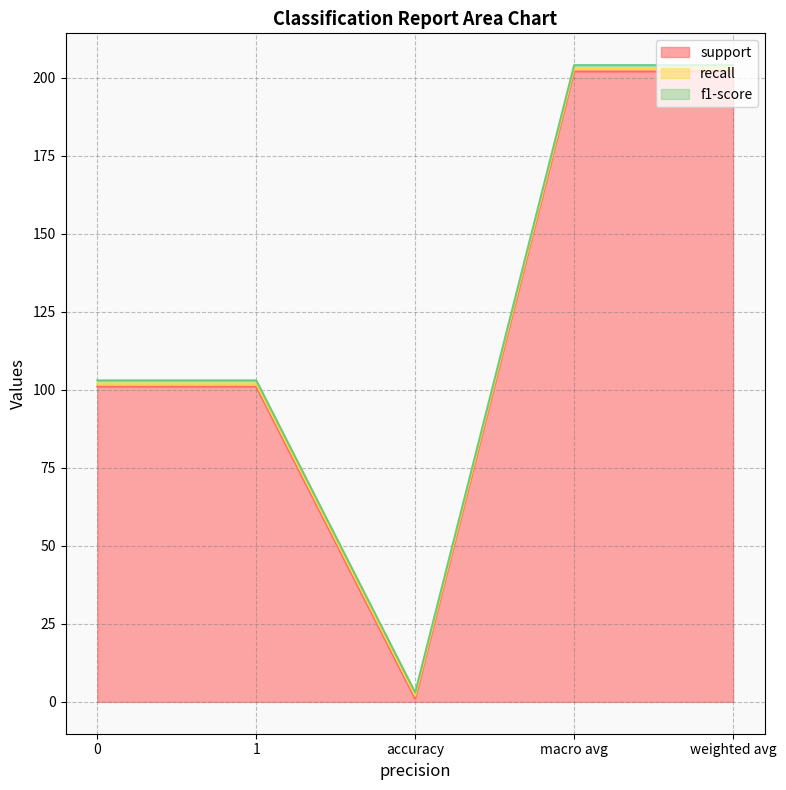

Count the number of categories in the chart.

5